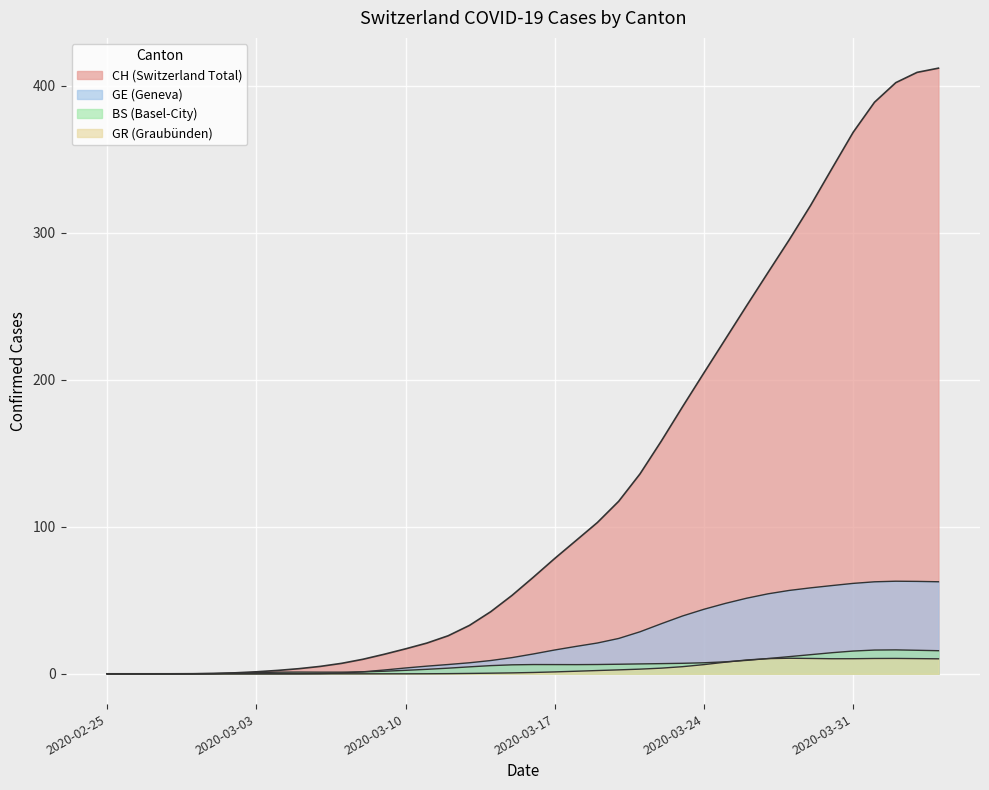

What is the difference between the values at 2020-03-07 and 2020-03-10?

9.9